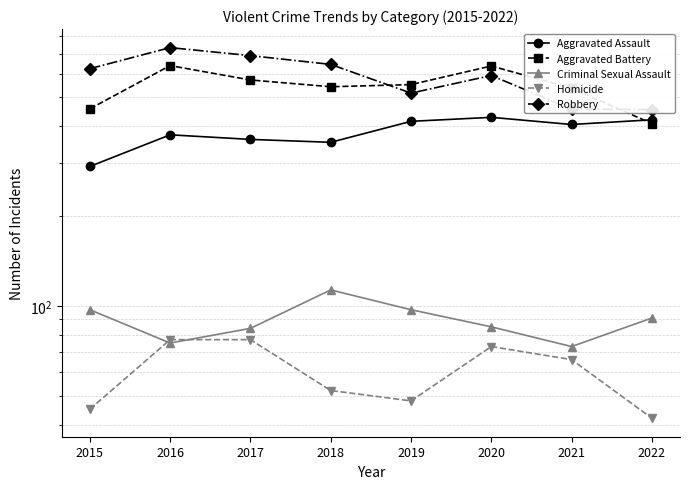

The value of Criminal Sexual Assault at 2021 is 50. True or false?

False